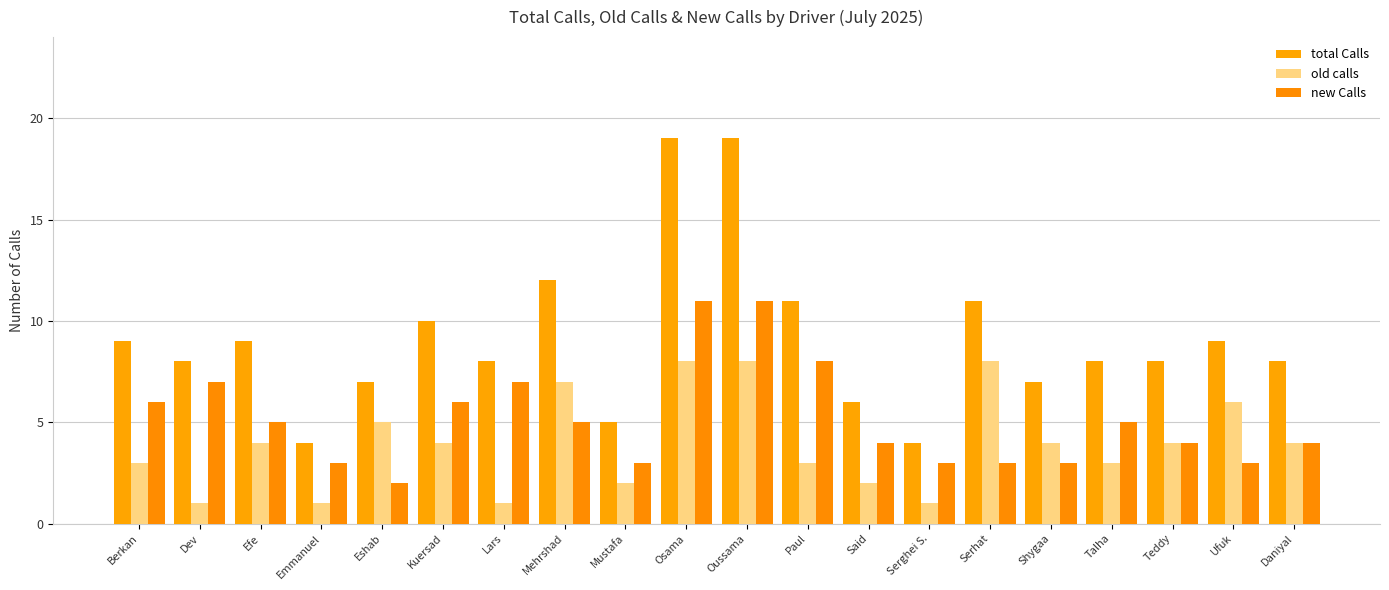

How many groups of bars are there?

20